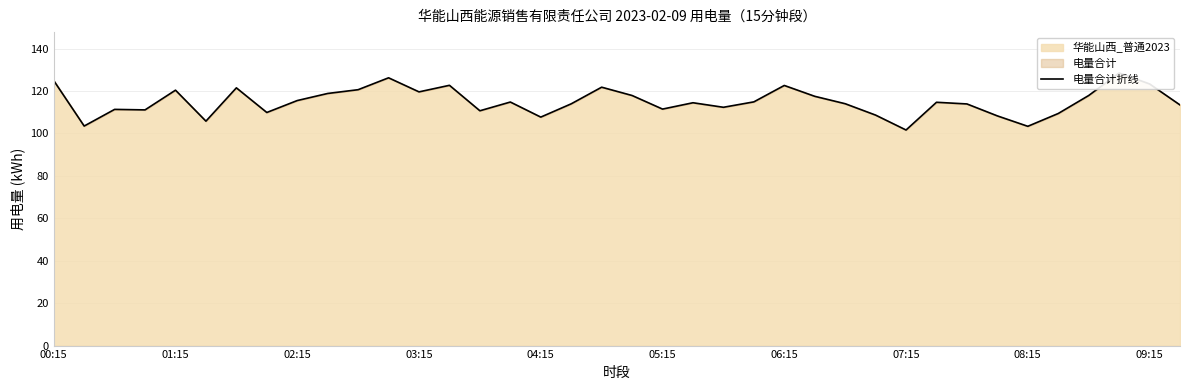

What is the minimum value shown in the chart?

101.6